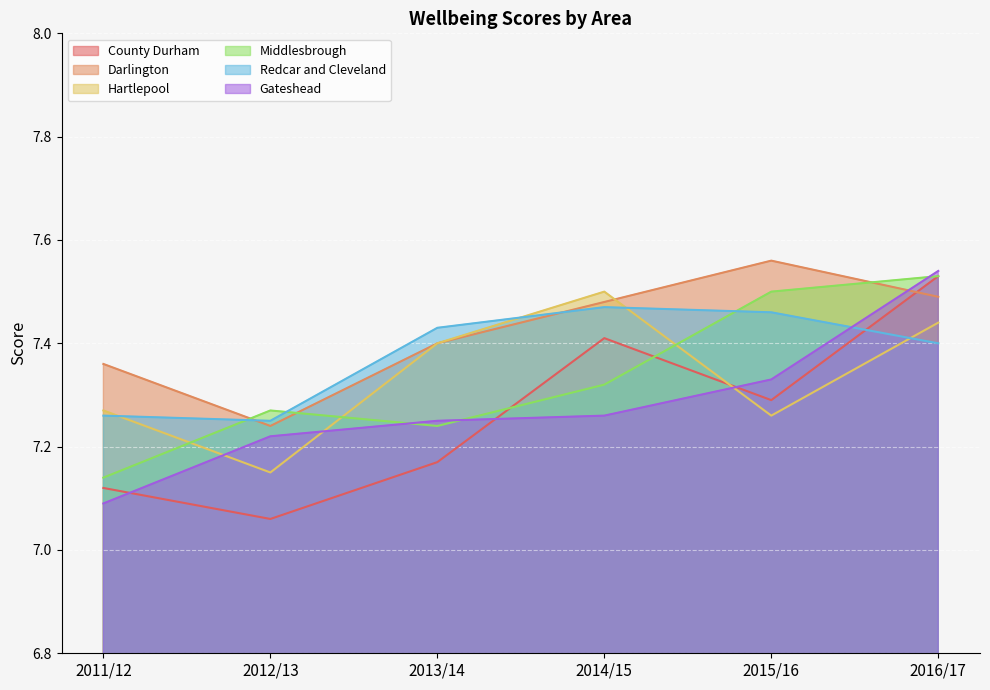

True or false: County Durham has more than 0 points higher than both neighbors.

True